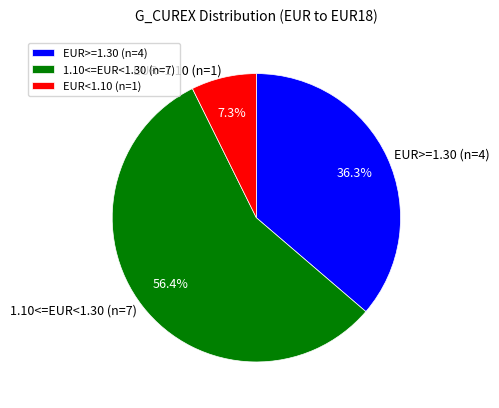

Is there any slice that represents more than half of the pie?

Yes